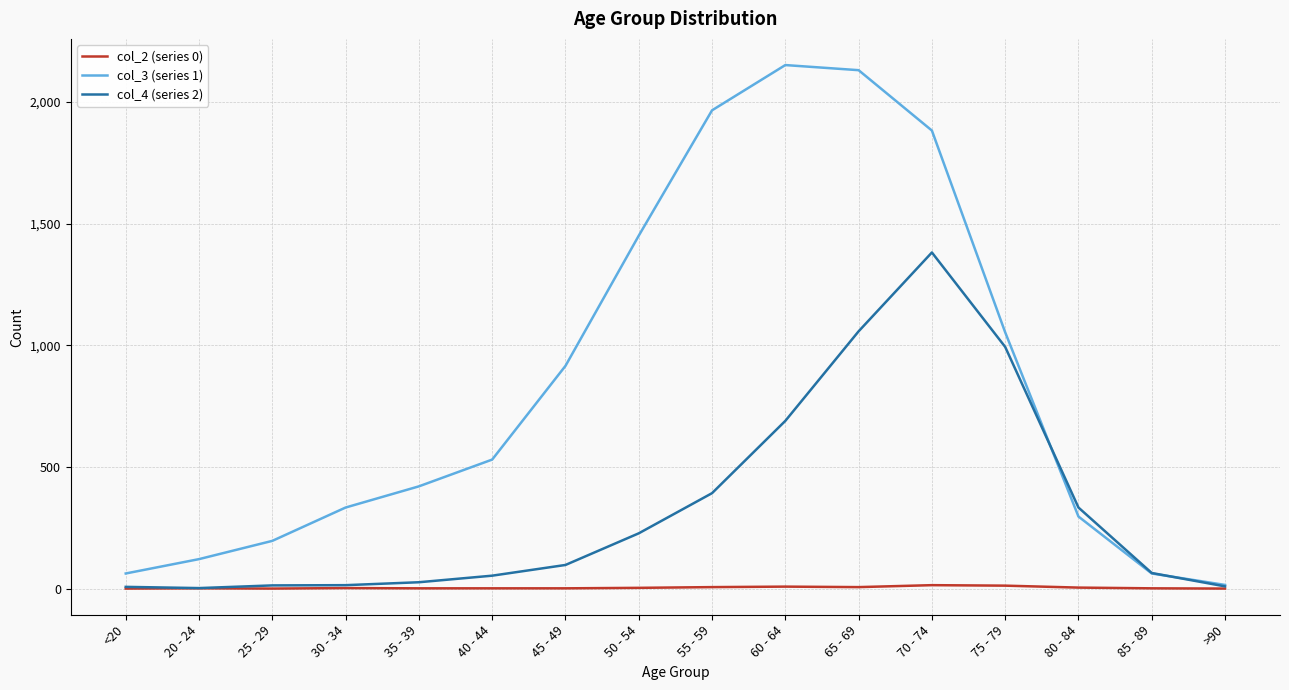

Which series has the largest total across all categories?

col_3 (series 1)